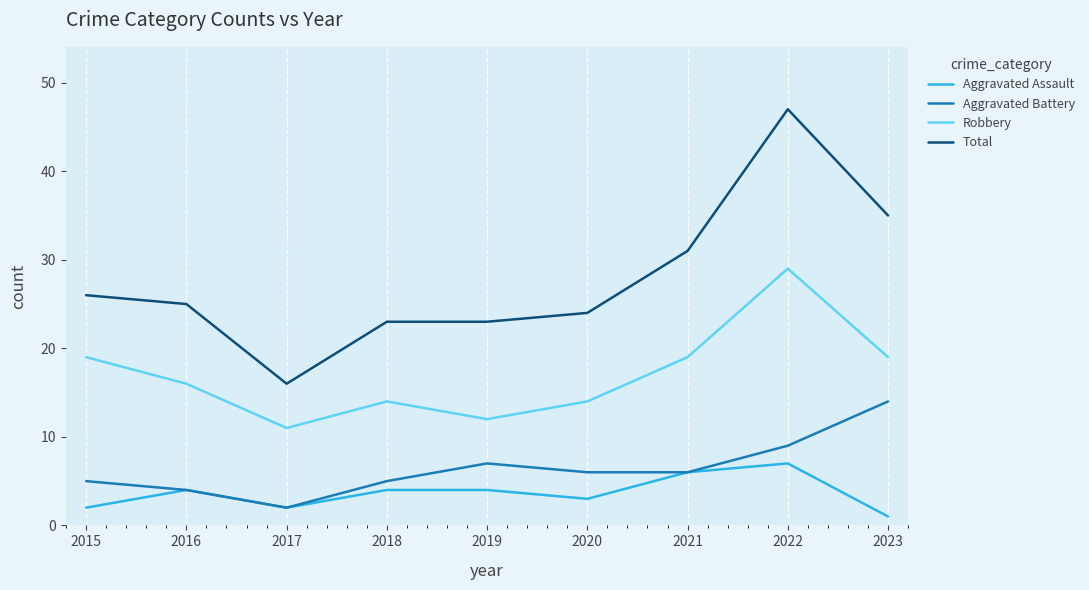

Which series has the widest spread of values?

Total